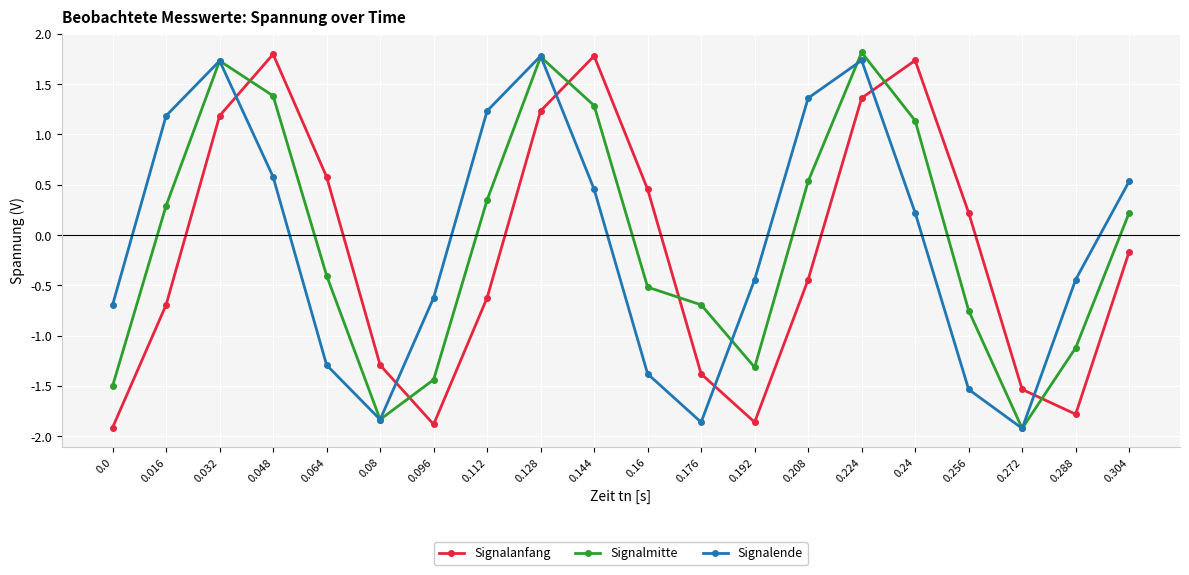

The value of Signalende at 0.224 is 1.7. True or false?

True